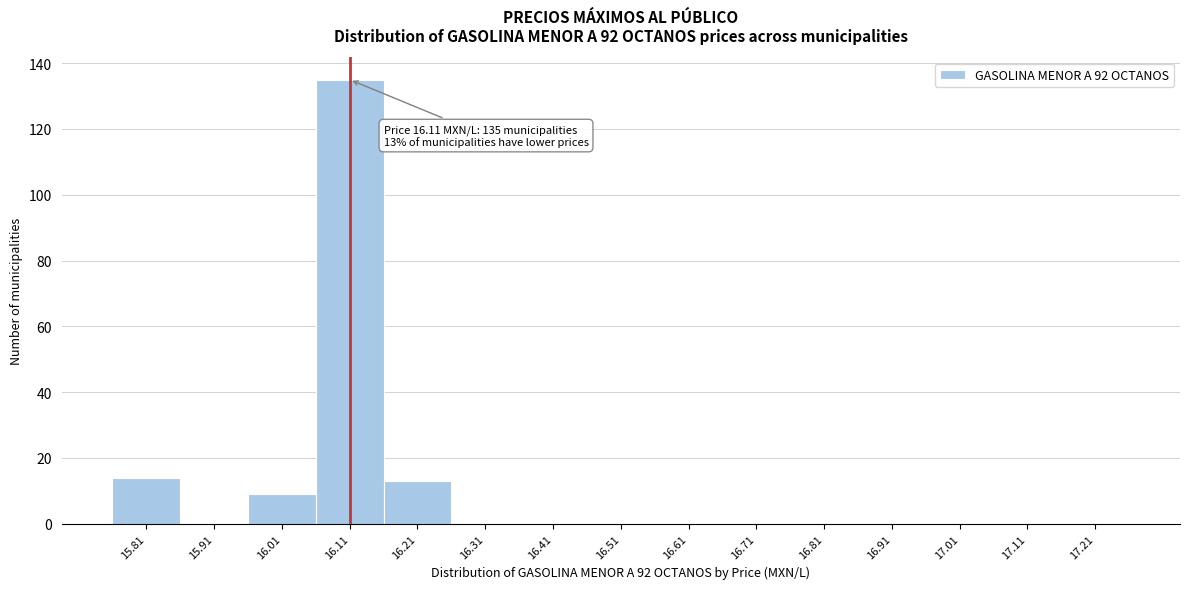

Reading right to left, list all the values displayed in this chart.

17.21=0	17.11=0	17.01=0	16.91=0	16.81=0	16.71=0	16.61=0	16.51=0	16.41=0	16.31=0	16.21=13	16.11=135	16.01=9	15.91=0	15.81=14